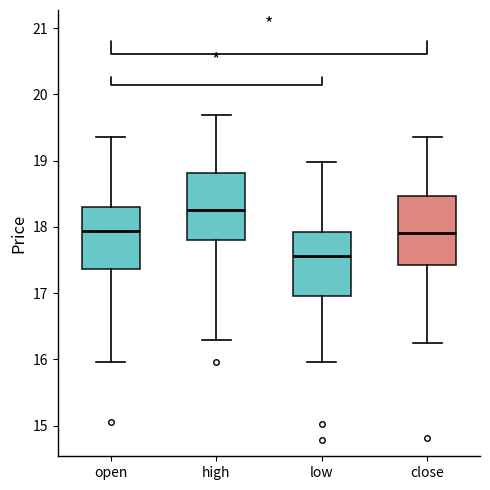

Reading left to right, transcribe this box plot: for each box, give where its median line is, the range the box spans, and where its two whiskers end, as read against the y-axis. The values are not printed on the chart, so give them approximately, as read against the axis.

open: median 17.9, box 17.4 to 18.3, whiskers 16.0 to 19.4
high: median 18.2, box 17.8 to 18.8, whiskers 16.3 to 19.7
low: median 17.6, box 17.0 to 17.9, whiskers 16.0 to 19.0
close: median 17.9, box 17.4 to 18.5, whiskers 16.2 to 19.4